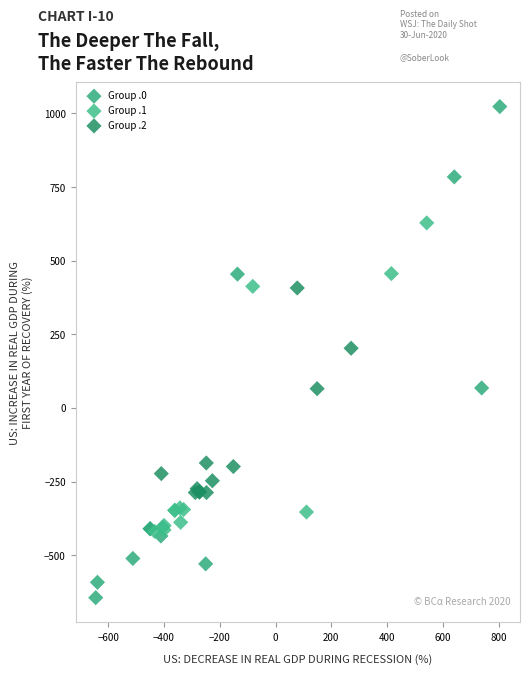

What are all the series names shown in the legend?

Group .0, Group .1, Group .2